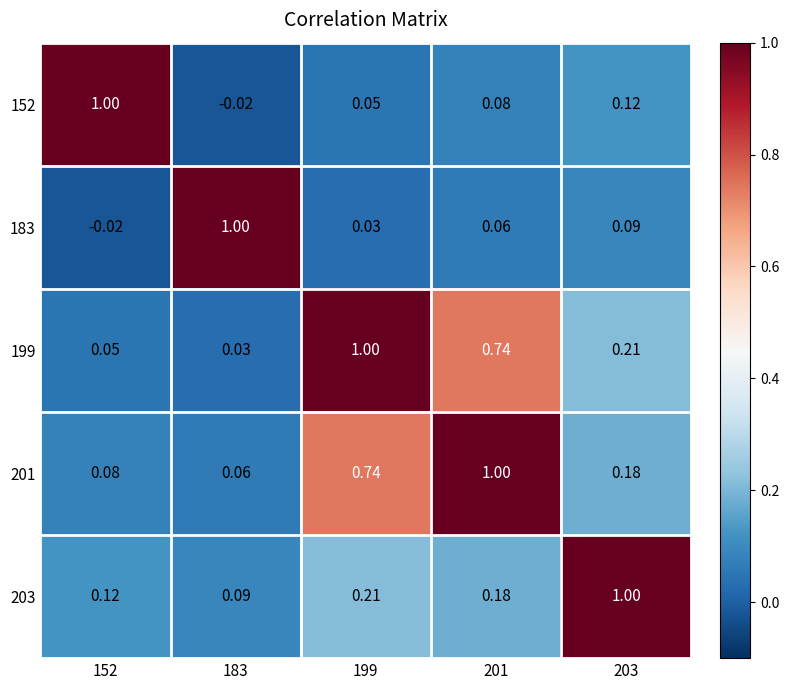

Reading left to right, what are all the values shown in this chart?

152: 152=1.0	183=-0.0	199=0.1	201=0.1	203=0.1
183: 152=-0.0	183=1.0	199=0.0	201=0.1	203=0.1
199: 152=0.1	183=0.0	199=1.0	201=0.7	203=0.2
201: 152=0.1	183=0.1	199=0.7	201=1.0	203=0.2
203: 152=0.1	183=0.1	199=0.2	201=0.2	203=1.0